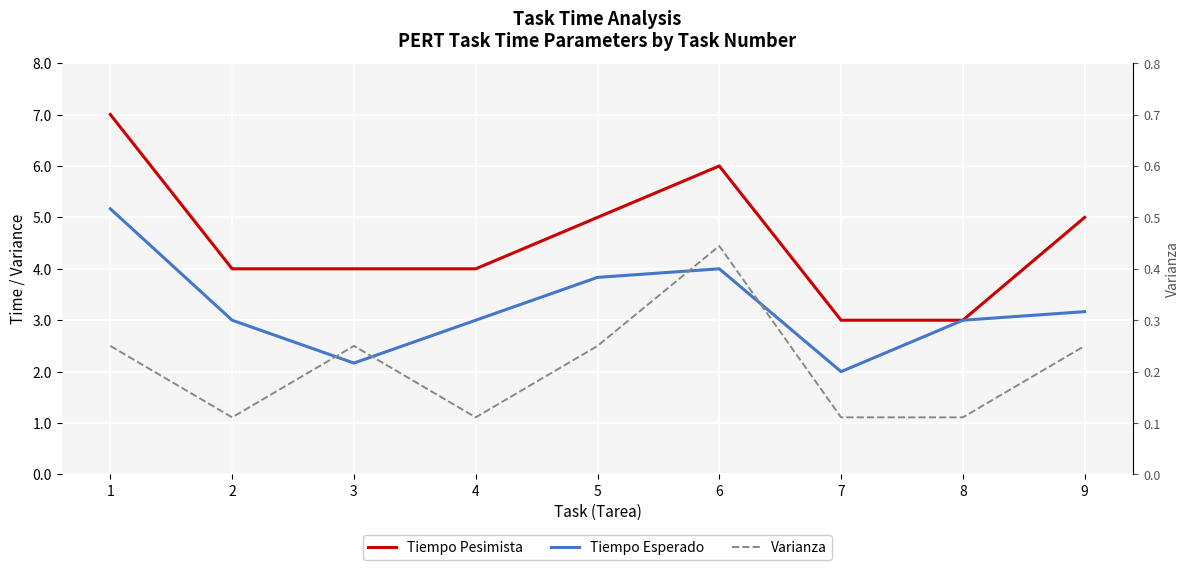

True or false: Varianza has more than 1 points higher than both neighbors.

True